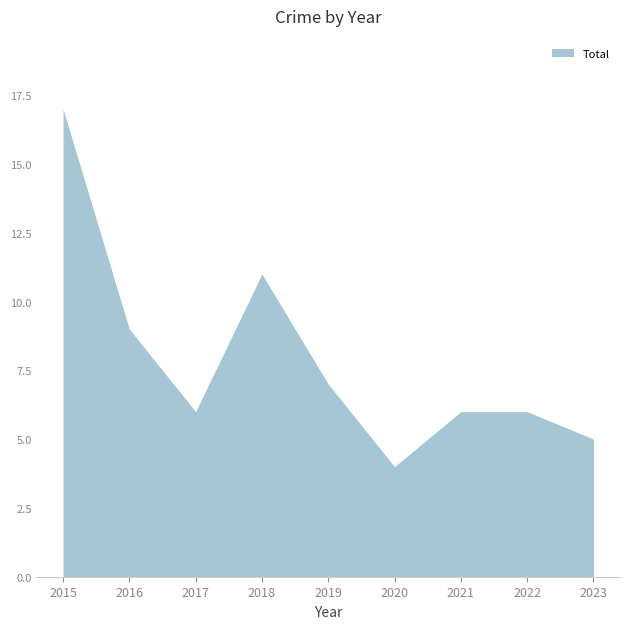

At which category is the sum across all series the highest?

2015